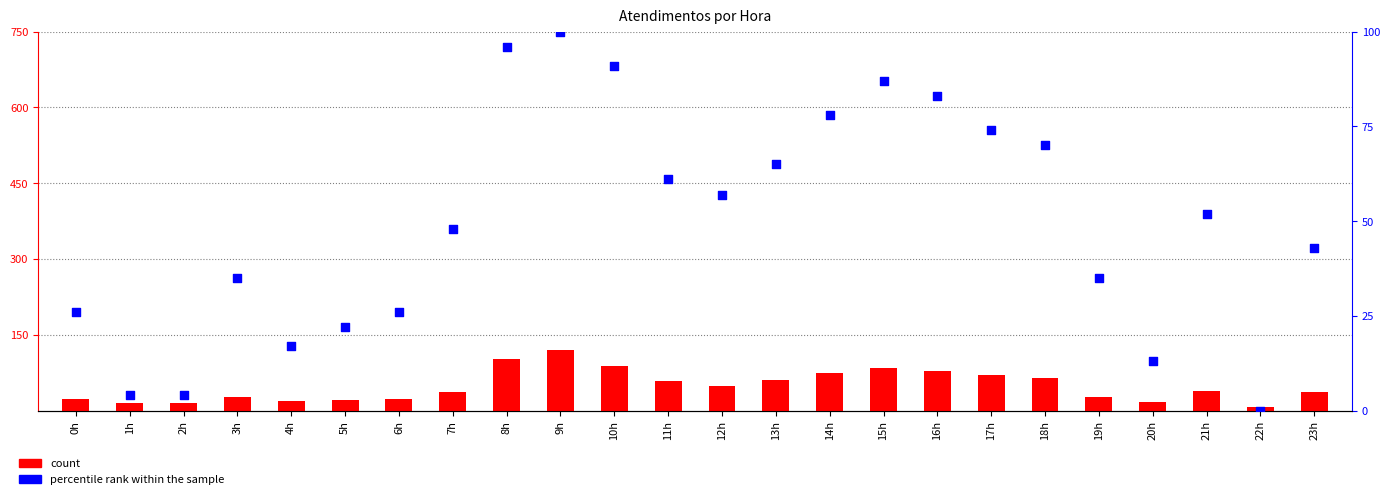

Which series has the largest total across all categories?

percentile rank within the sample